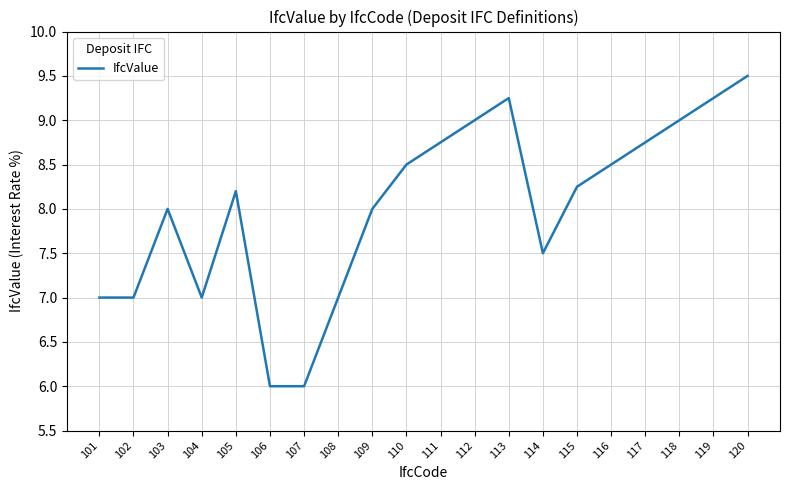

The chart shows a value of 7.0 at 102. True or false?

True